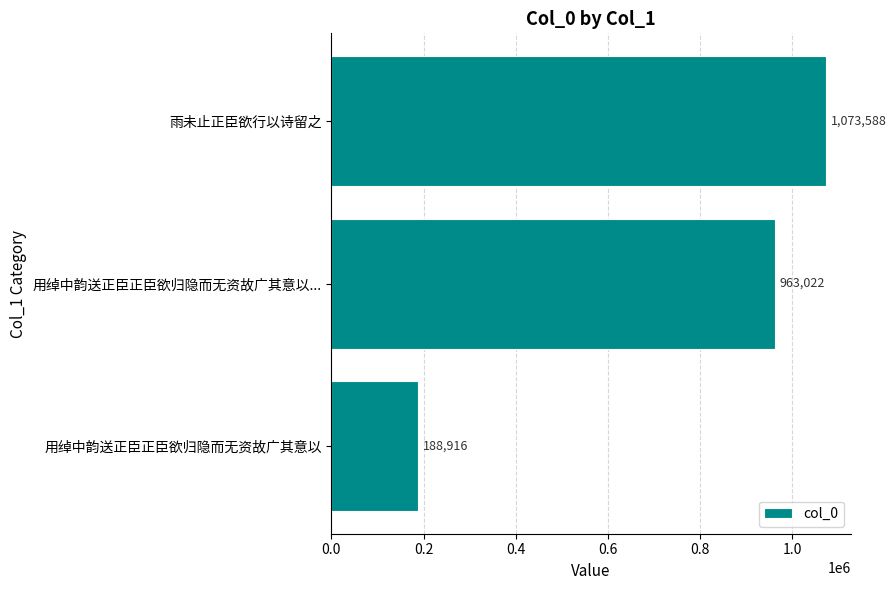

True or false: the data shows 963022 at 用绰中韵送正臣正臣欲归隐而无资故广其意以....

True